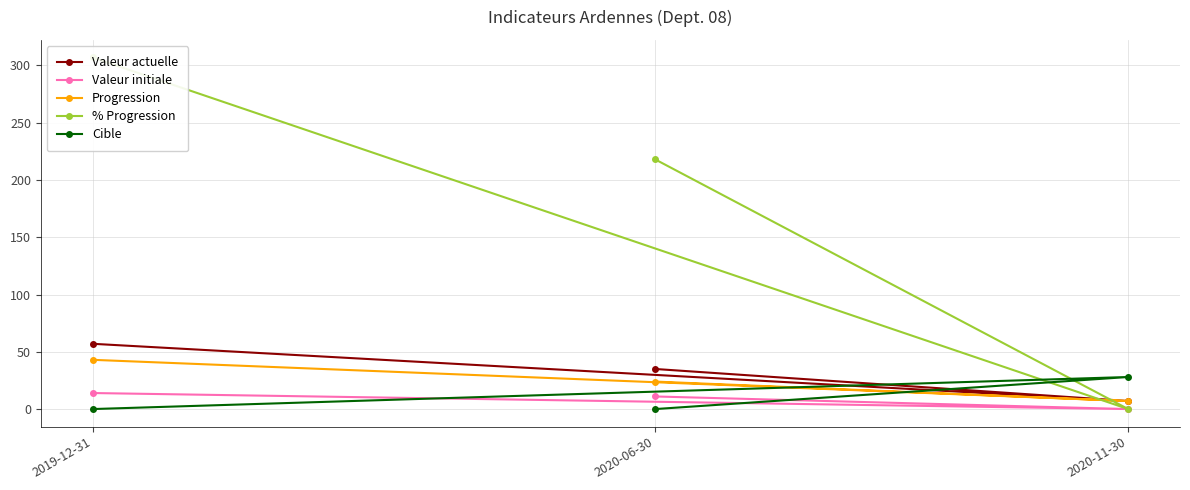

At which label does Progression reach its minimum?

2020-11-30